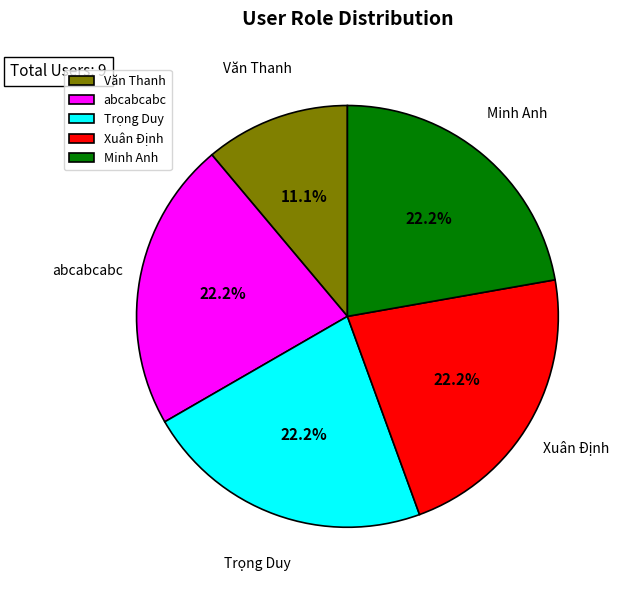

Does abcabcabc represent more than half of the total?

No